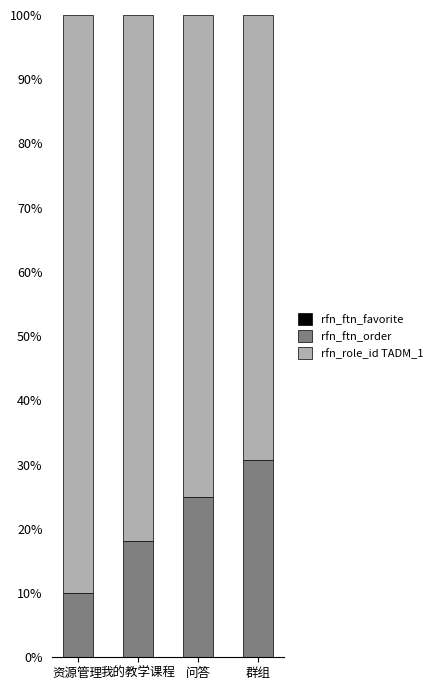

What is the total value across all series at 资源管理?

100.0